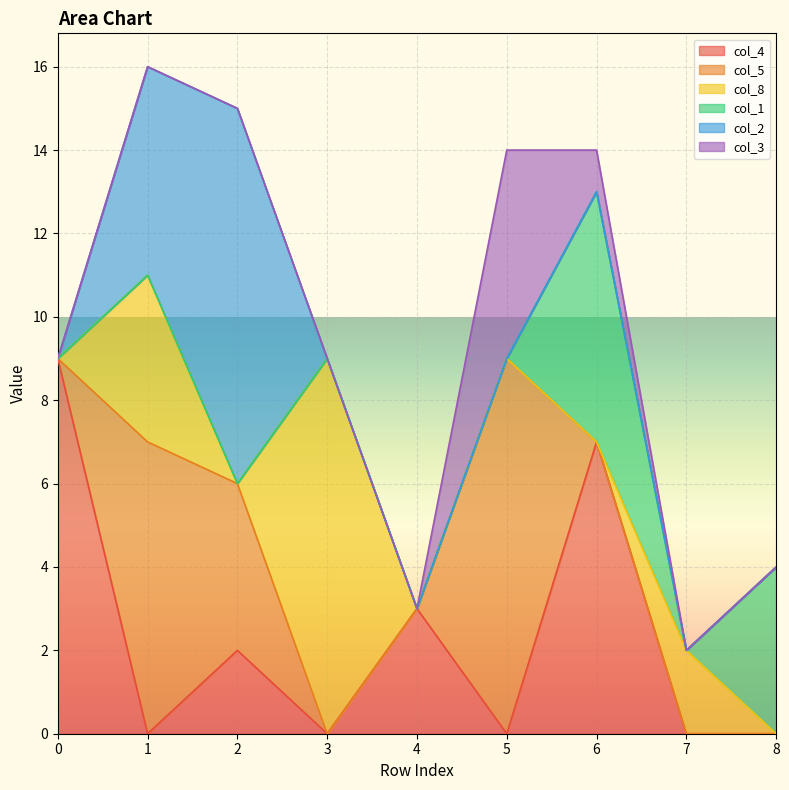

Which series ends up on top after the final intersection of col_4 and col_2?

col_2